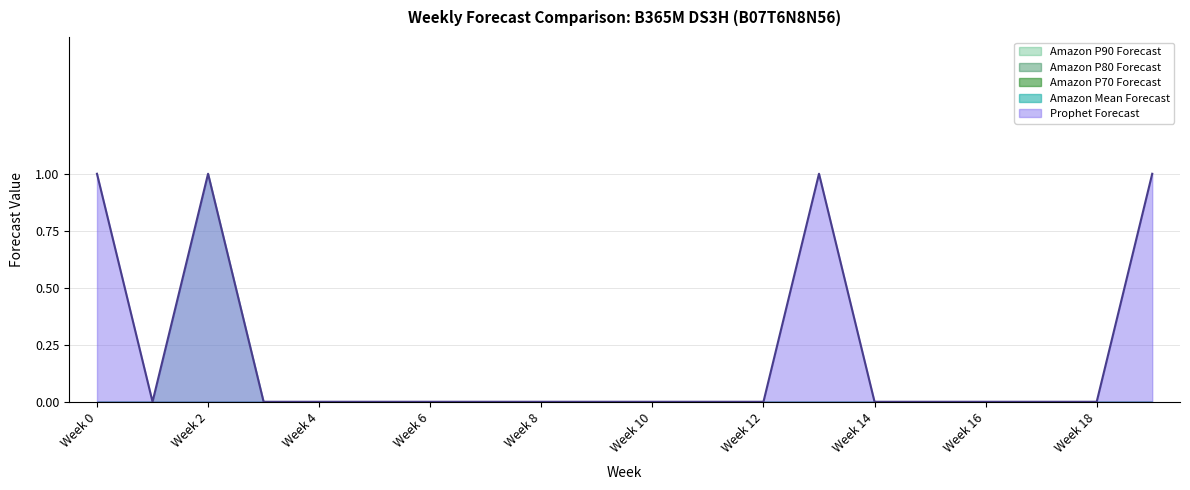

At which label does Amazon P70 Forecast reach its peak?

Week 0